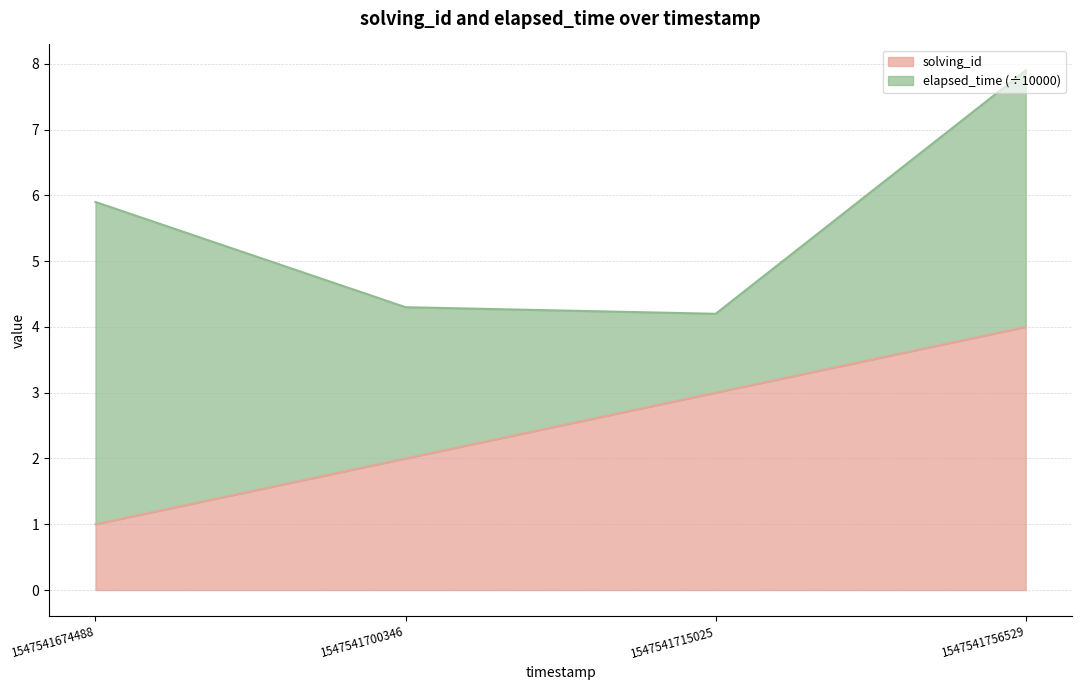

Which has a higher value, 1547541756529 or 1547541700346?

1547541756529